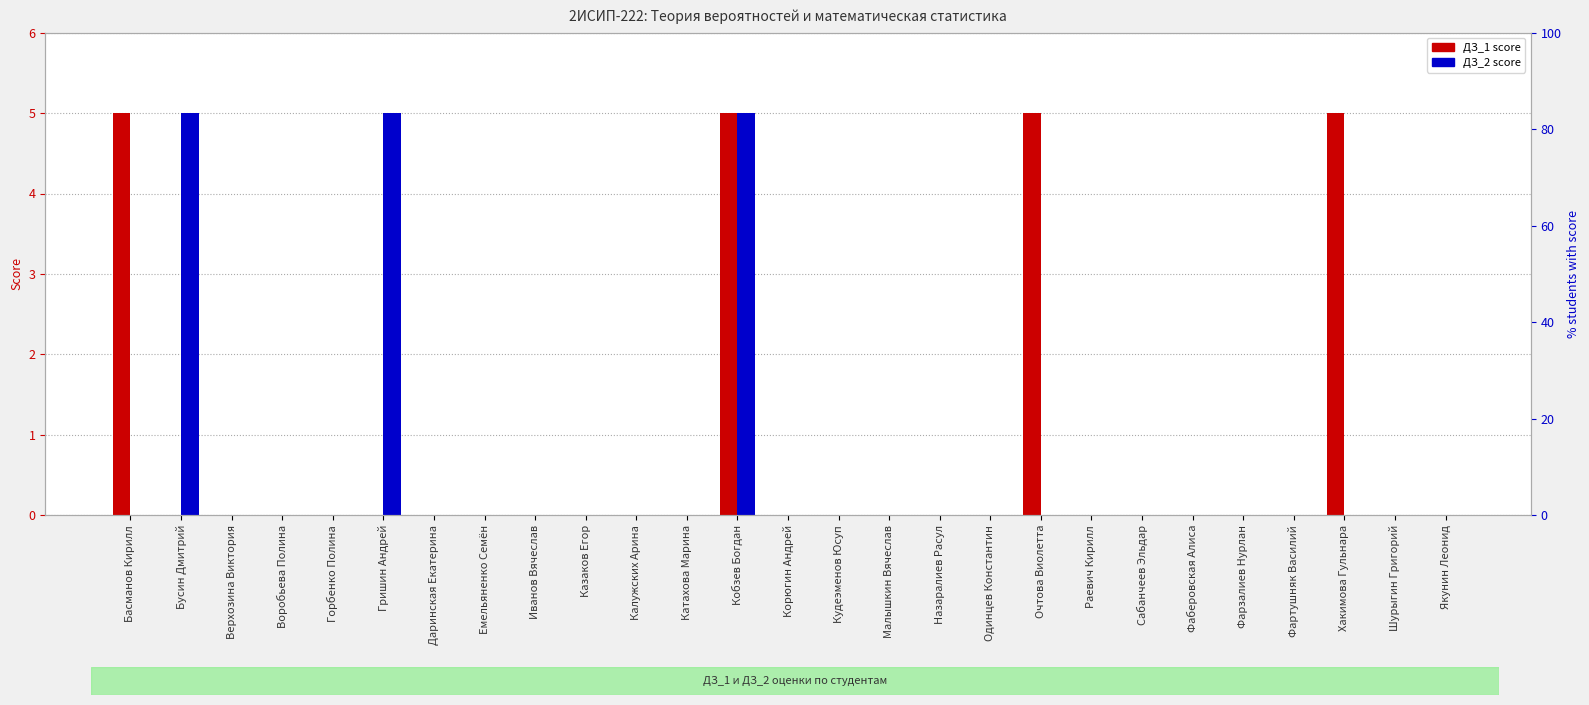

What is the label of the 9th bar from the right?

Очтова Виолетта